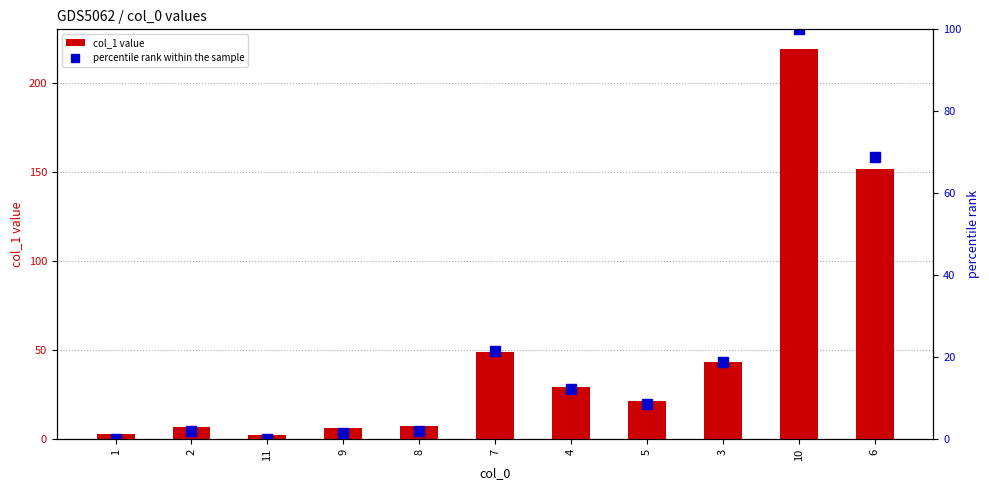

At how many categories does at least one series exceed 145?

2